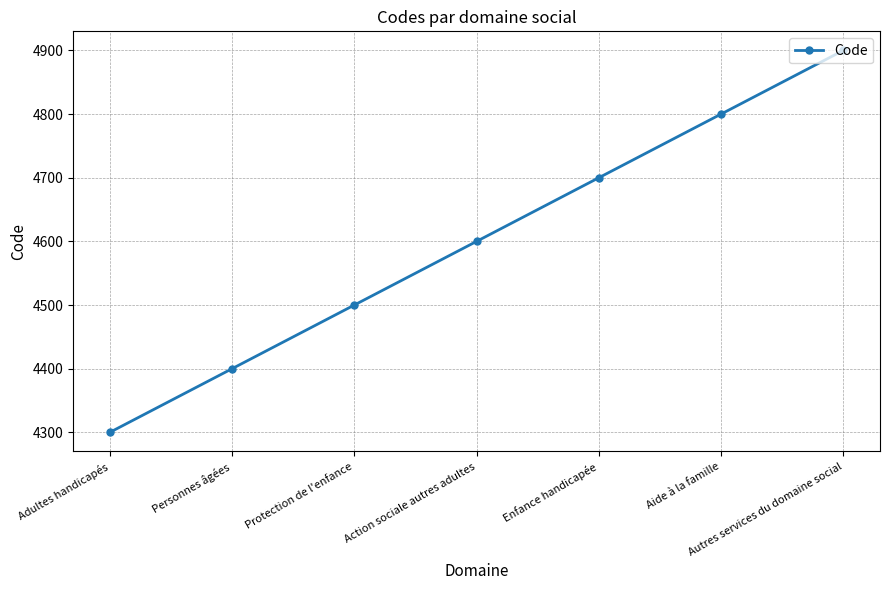

At which category does the chart reach its minimum across all series?

Adultes handicapés